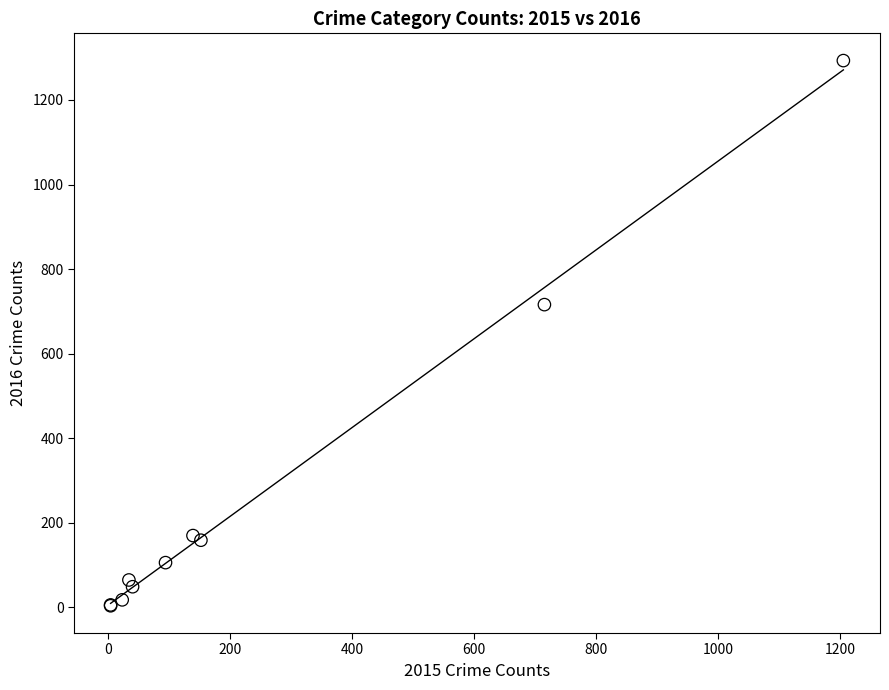

What Y value in the scatter plot is closest to 648?

716